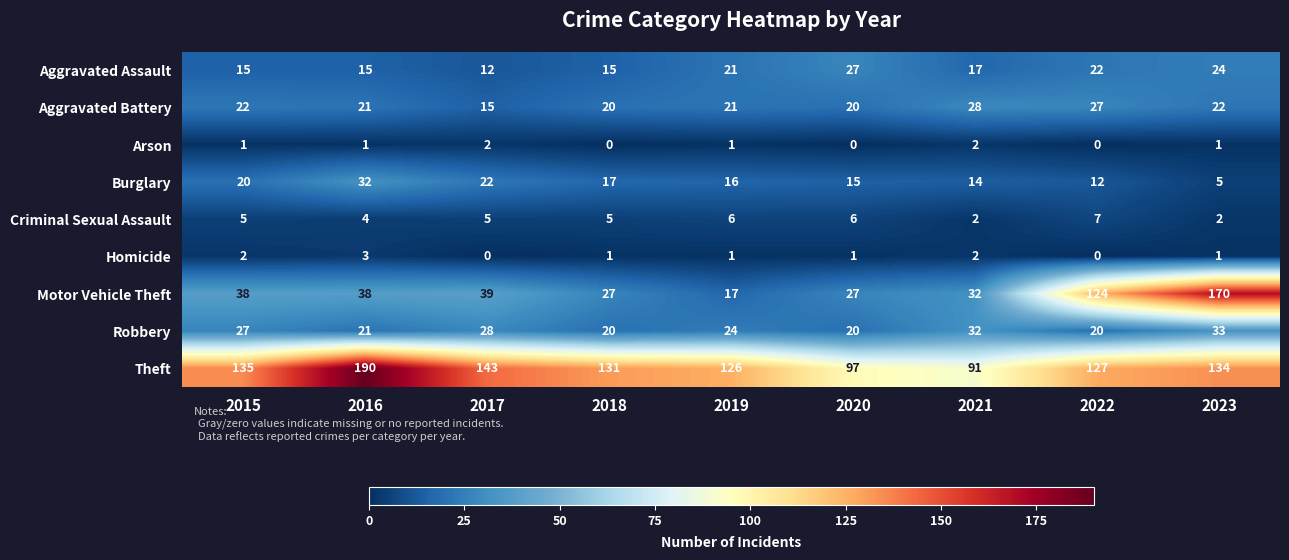

How many distinct data groups are displayed?

9